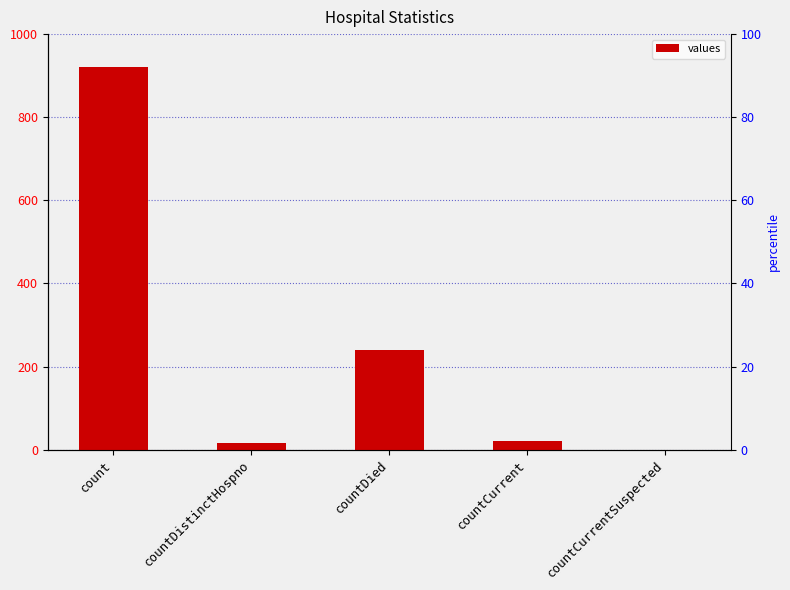

How many distinct data groups are displayed?

1